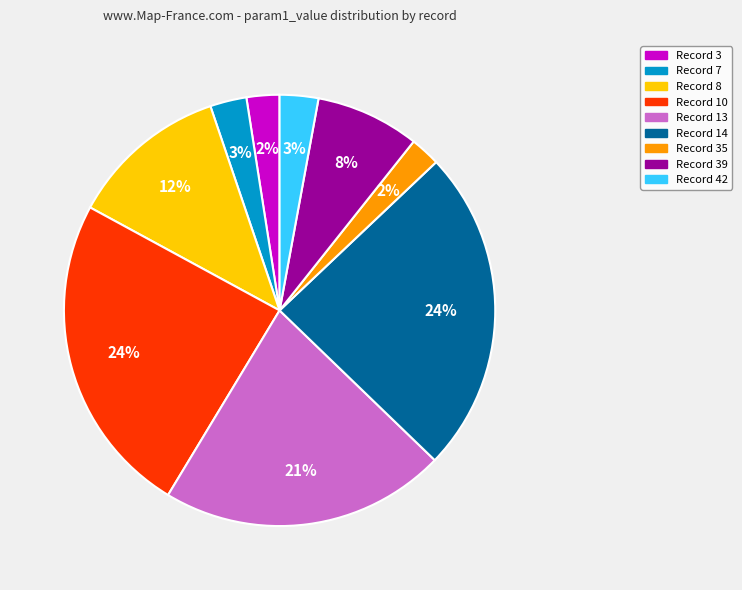

Is there a majority slice in this chart?

No